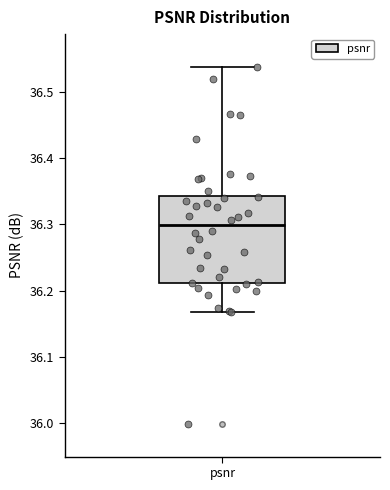

Transcribe this box plot: give where the median line is, the range the box spans, and where the two whiskers end, as read against the y-axis. The values are not printed on the chart, so give them approximately, as read against the axis.

median 36.30, box 36.21 to 36.34, whiskers 36.17 to 36.54